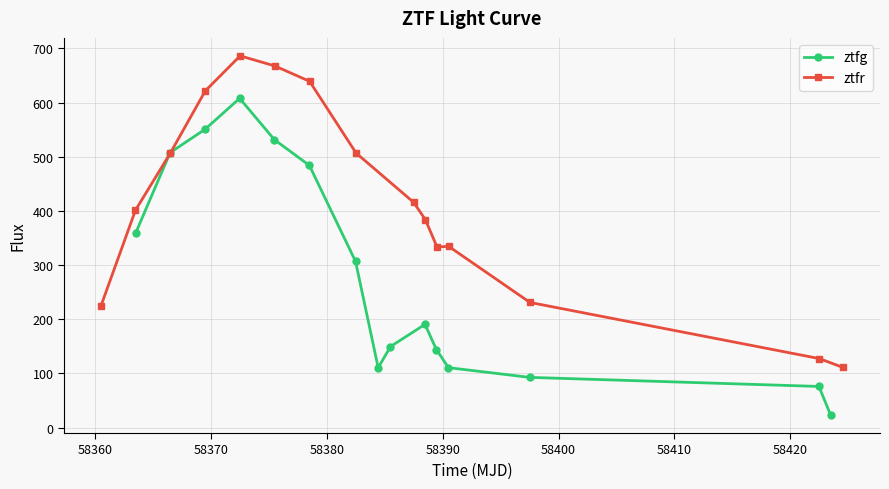

What are all the series names shown in the legend?

ztfg, ztfr